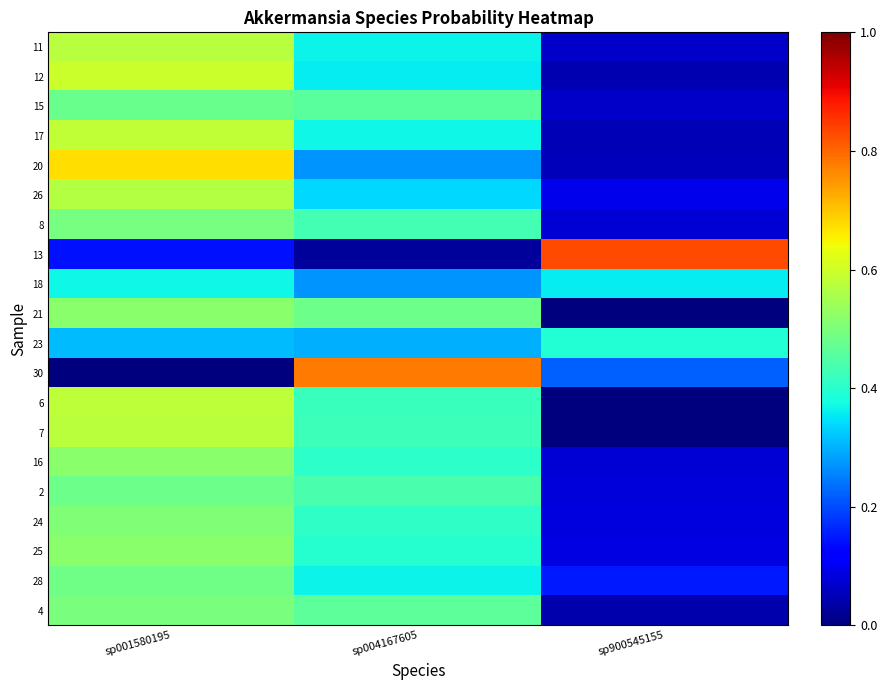

Reading left to right, transcribe all the data shown in this chart.

11: sp001580195=0.6	sp004167605=0.4	sp900545155=0.1
12: sp001580195=0.6	sp004167605=0.4	sp900545155=0.0
15: sp001580195=0.5	sp004167605=0.5	sp900545155=0.1
17: sp001580195=0.6	sp004167605=0.4	sp900545155=0.0
20: sp001580195=0.7	sp004167605=0.3	sp900545155=0.1
26: sp001580195=0.6	sp004167605=0.3	sp900545155=0.1
8: sp001580195=0.5	sp004167605=0.4	sp900545155=0.1
13: sp001580195=0.1	sp004167605=0.0	sp900545155=0.8
18: sp001580195=0.4	sp004167605=0.3	sp900545155=0.4
21: sp001580195=0.5	sp004167605=0.5	sp900545155=0.0
23: sp001580195=0.3	sp004167605=0.3	sp900545155=0.4
30: sp001580195=0.0	sp004167605=0.8	sp900545155=0.2
6: sp001580195=0.6	sp004167605=0.4	sp900545155=0.0
7: sp001580195=0.6	sp004167605=0.4	sp900545155=0.0
16: sp001580195=0.5	sp004167605=0.4	sp900545155=0.1
2: sp001580195=0.5	sp004167605=0.4	sp900545155=0.1
24: sp001580195=0.5	sp004167605=0.4	sp900545155=0.1
25: sp001580195=0.5	sp004167605=0.4	sp900545155=0.1
28: sp001580195=0.5	sp004167605=0.4	sp900545155=0.1
4: sp001580195=0.5	sp004167605=0.5	sp900545155=0.0